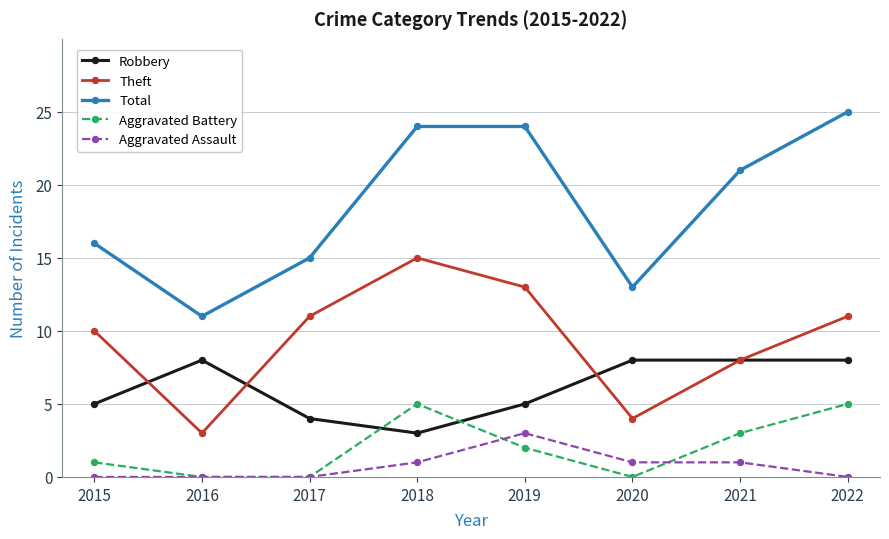

True or false: Aggravated Battery has more than 0 interior local peaks.

True